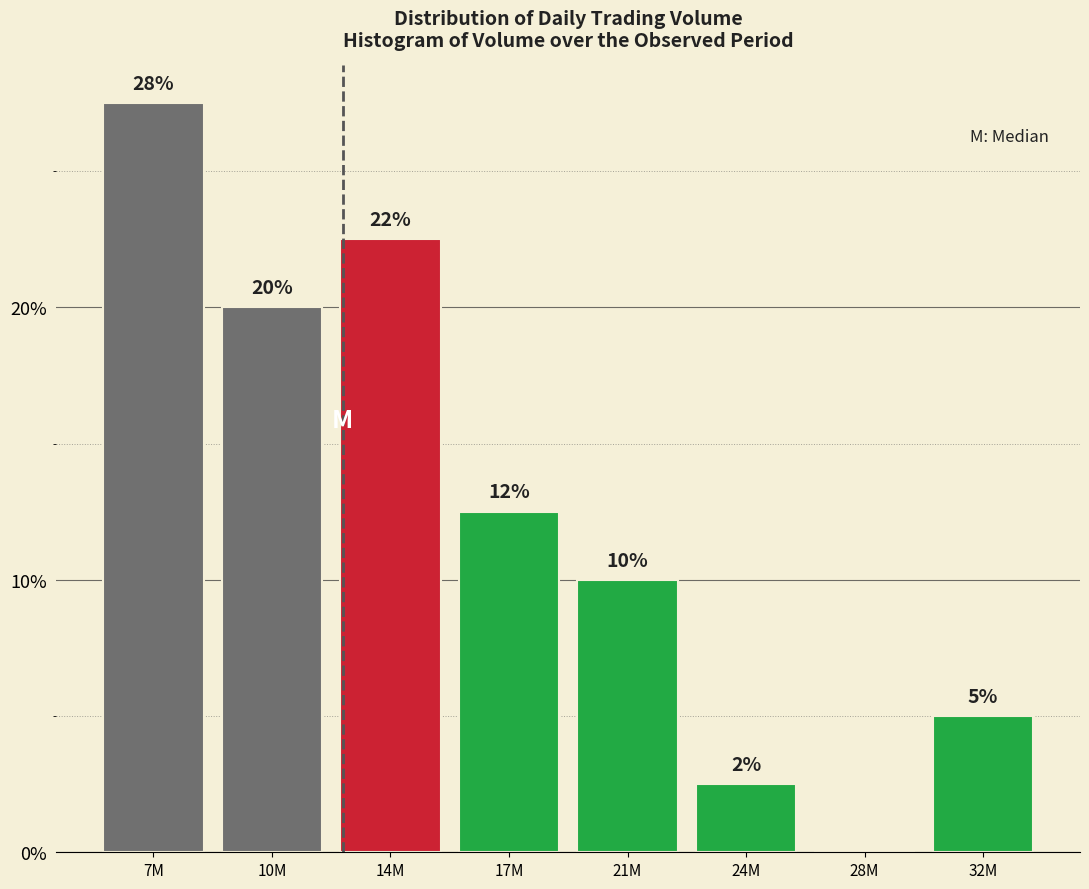

Are the bars horizontal?

No